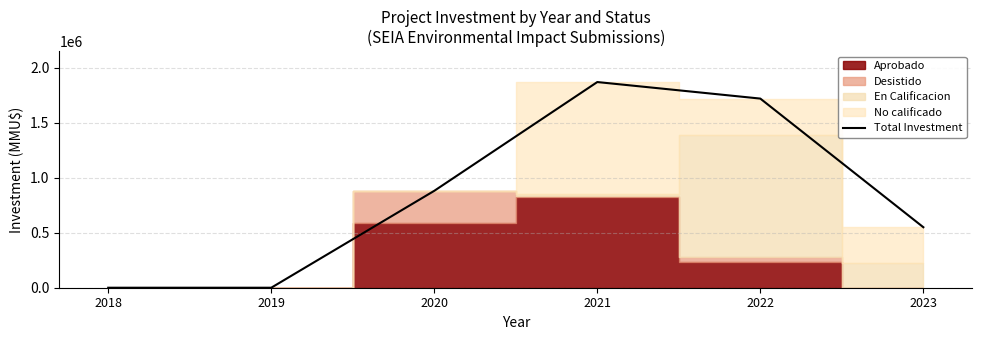

Reading right to left, transcribe all the data shown in this chart.

2023=550484	2022=1720884	2021=1871378	2020=881669	2019=0	2018=0